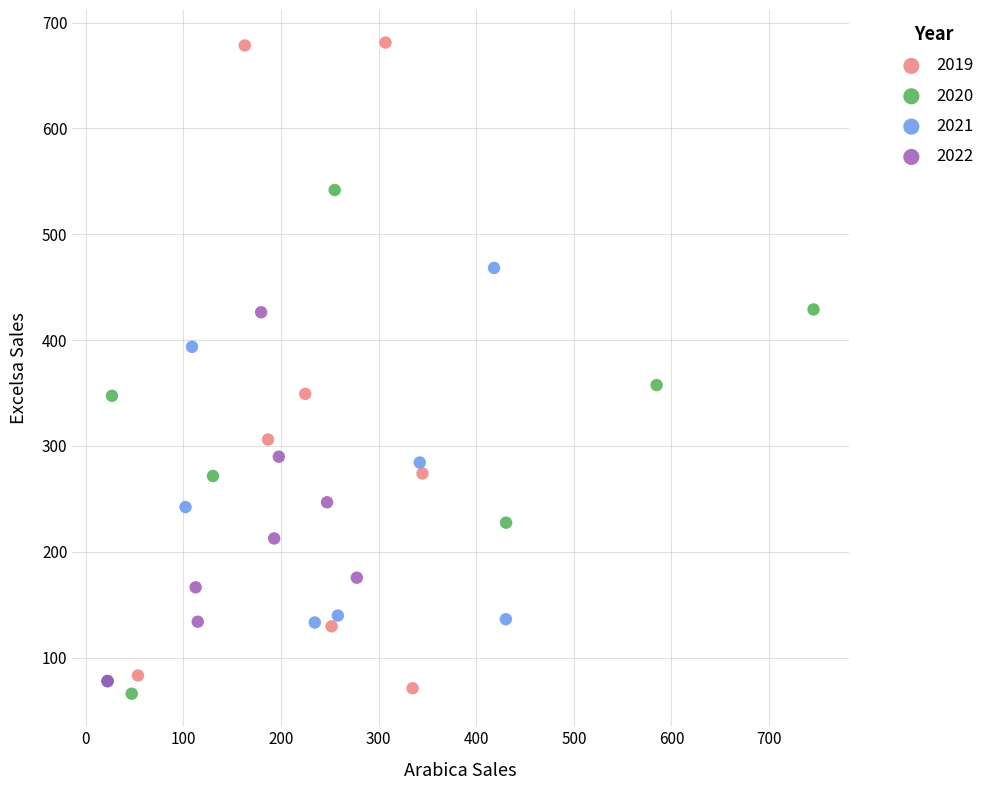

Which series has the largest Y range (max minus min)?

2019